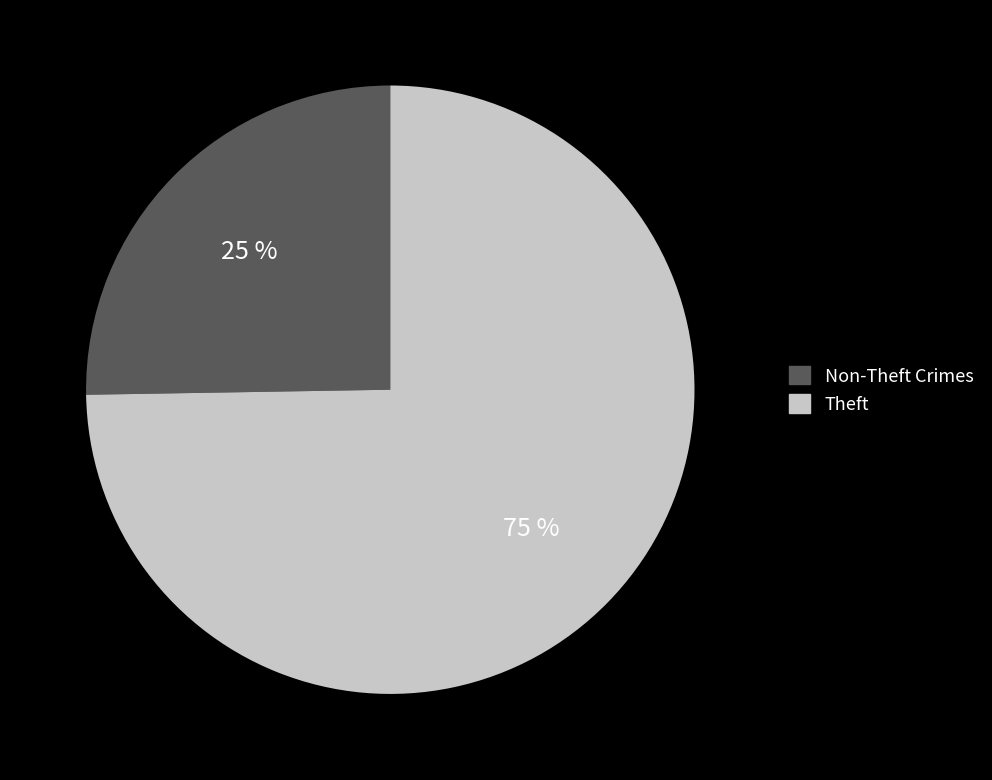

To the nearest percent, what is the average slice percentage?

50%